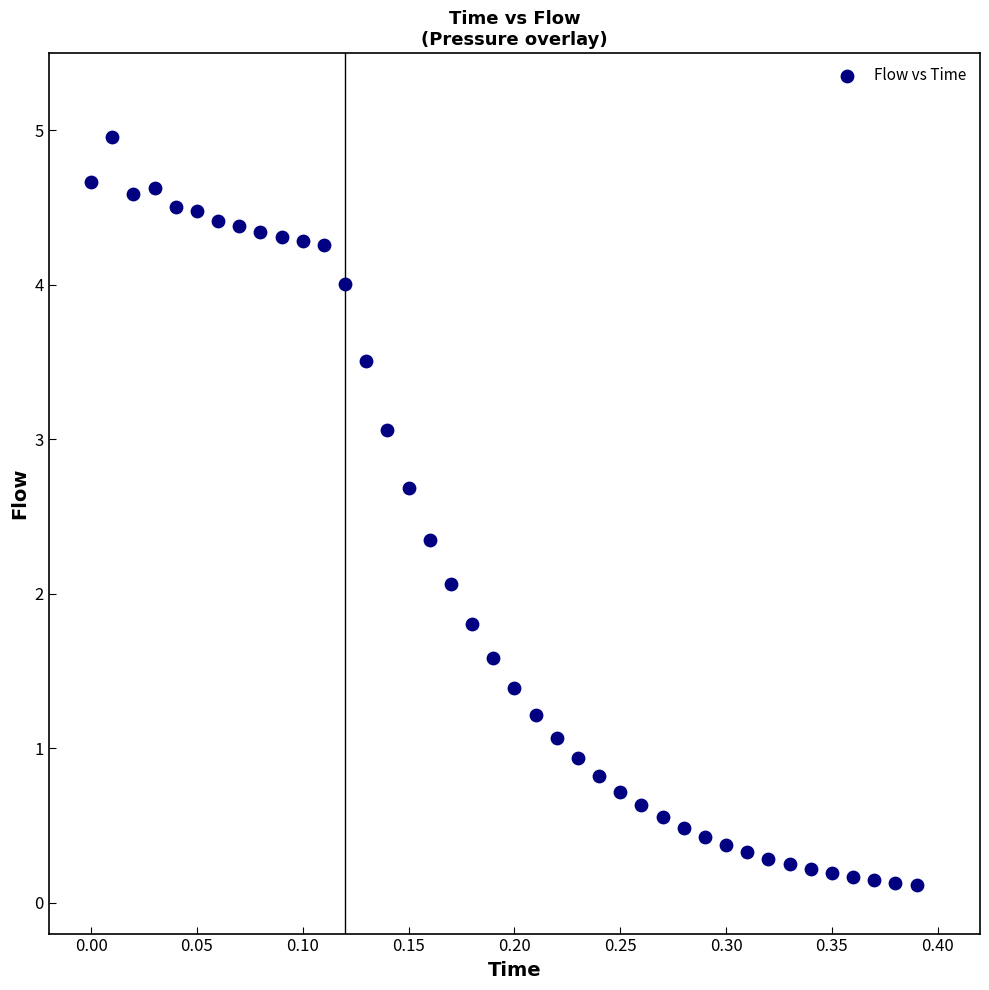

What Y value in the scatter plot is closest to 2?

2.1